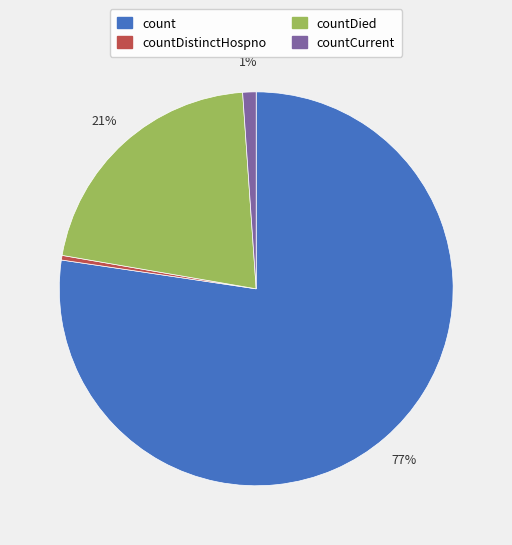

Does any single category account for the majority?

Yes